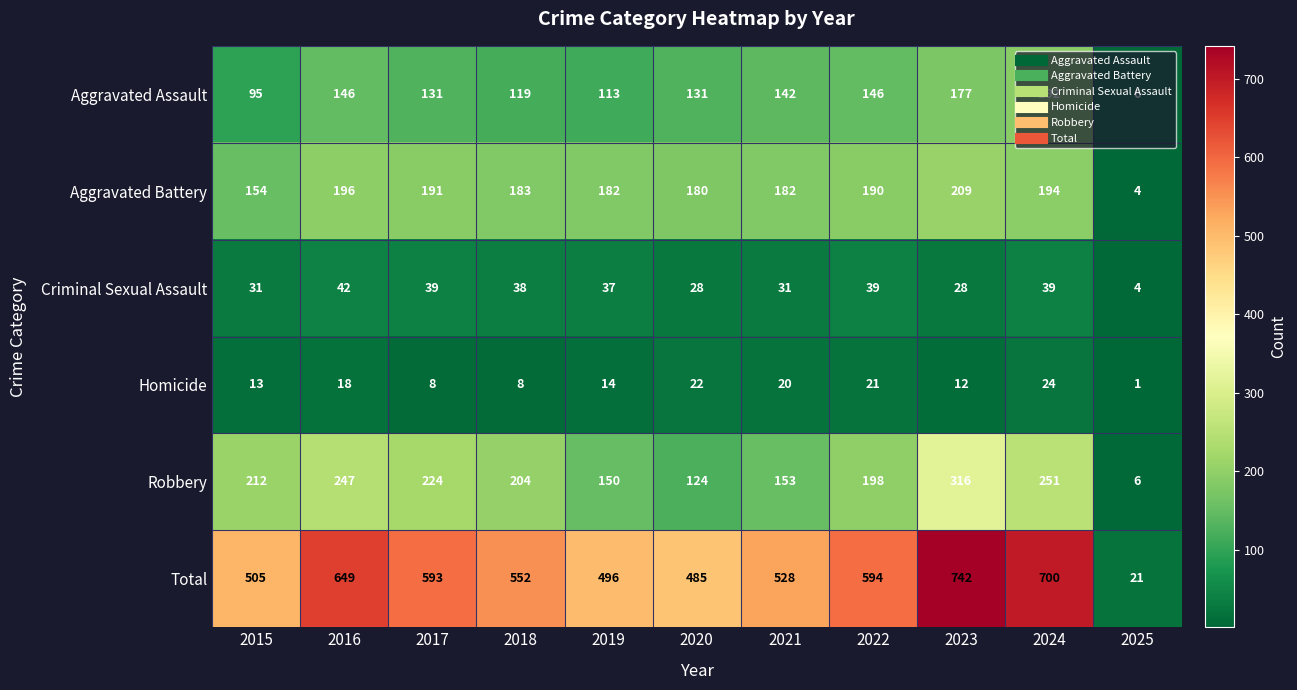

How many distinct data groups are displayed?

6